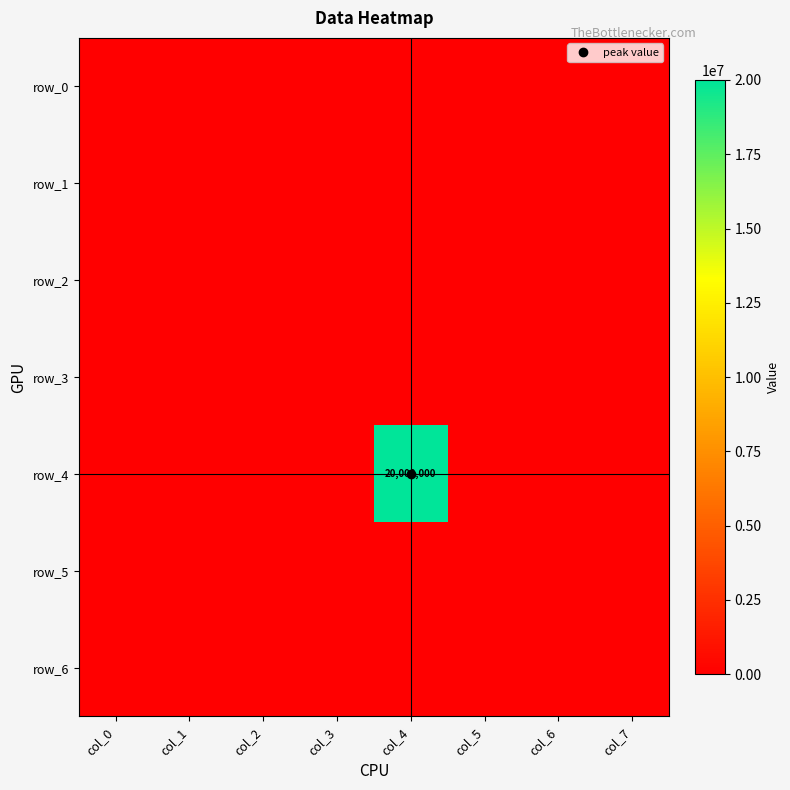

Count the number of categories in the chart.

8